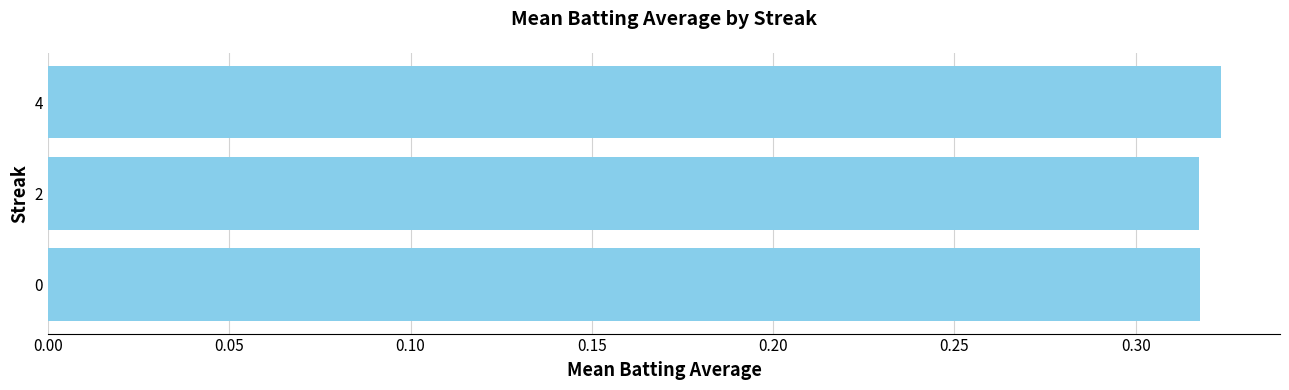

The chart shows a value of 0.2 at 0. True or false?

False